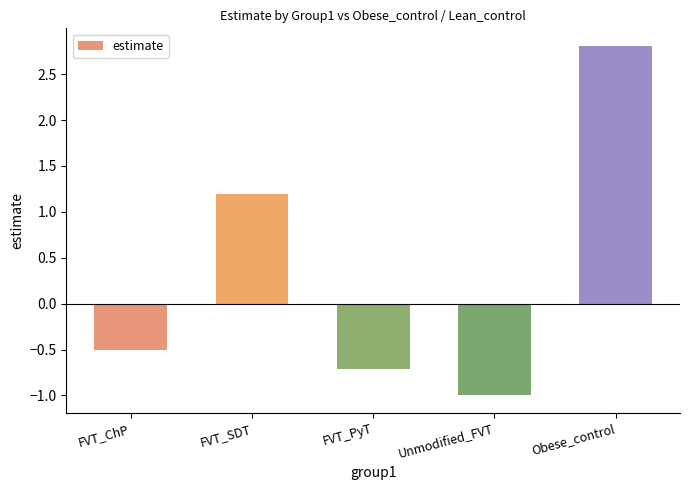

At which category does the chart reach its peak across all series?

Obese_control